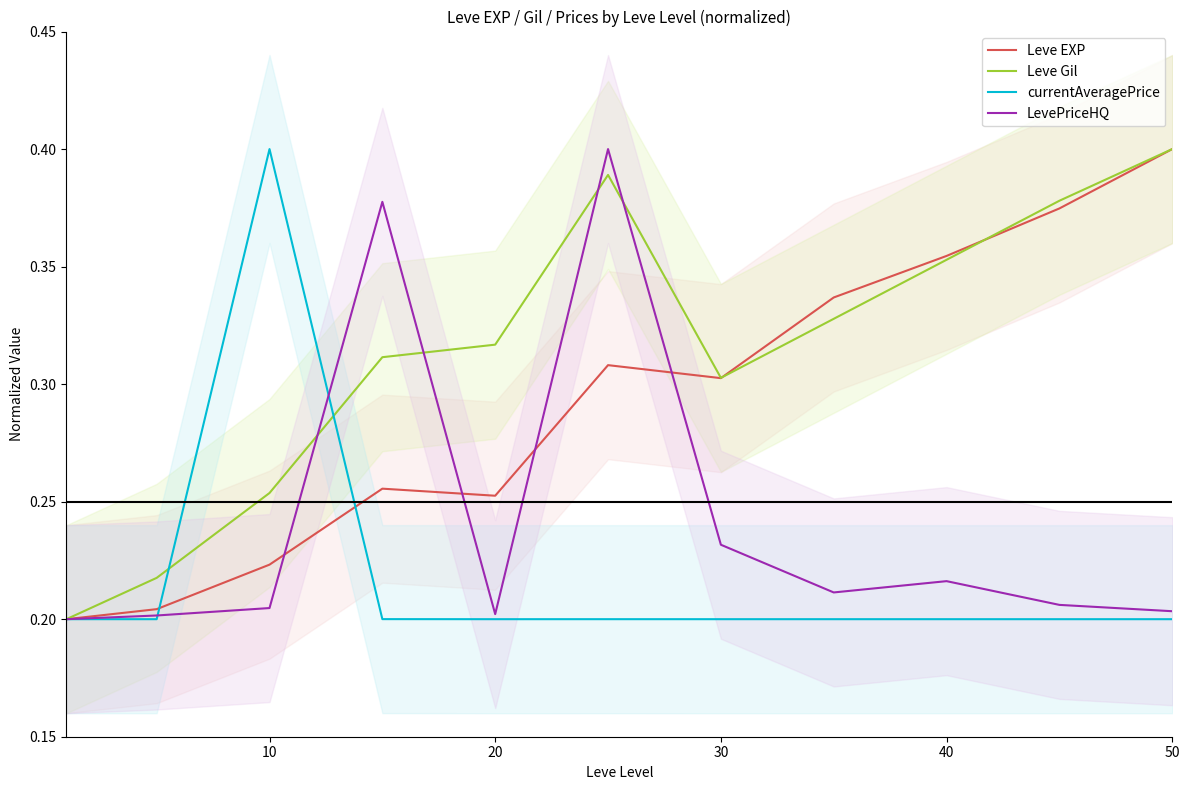

How many lines are shown in the chart?

4